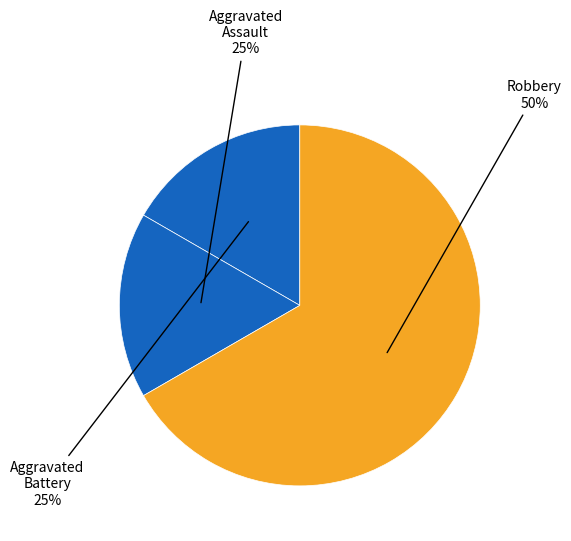

Which slice is the largest?

Robbery